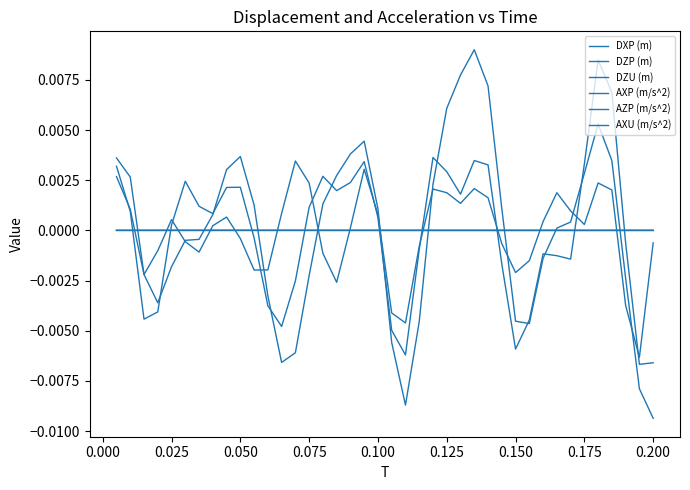

Which series has the largest range (max minus min)?

AXU (m/s^2)